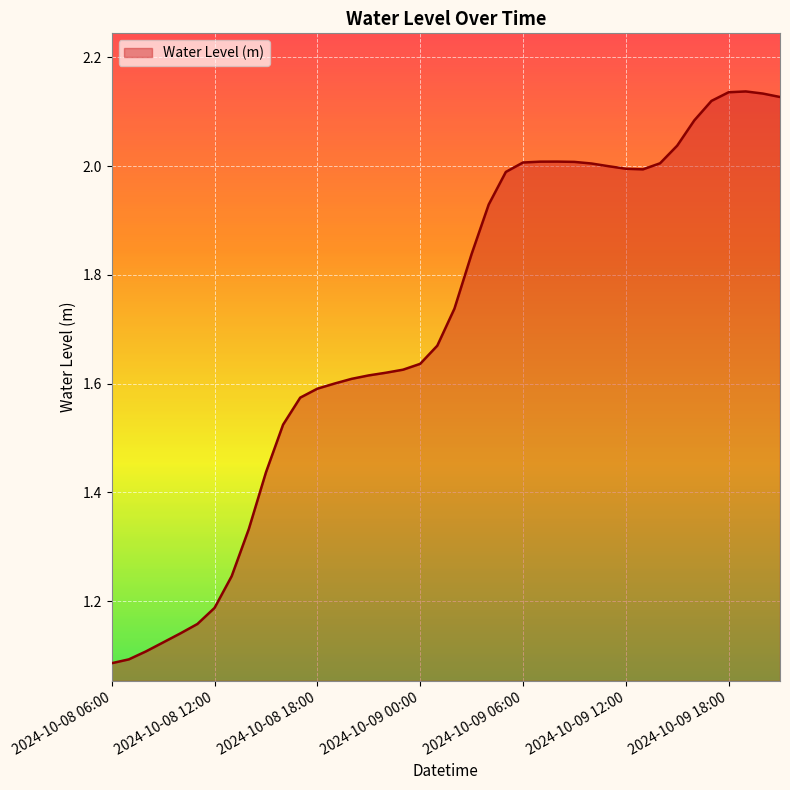

What is the difference between the maximum and second lowest values?

1.0